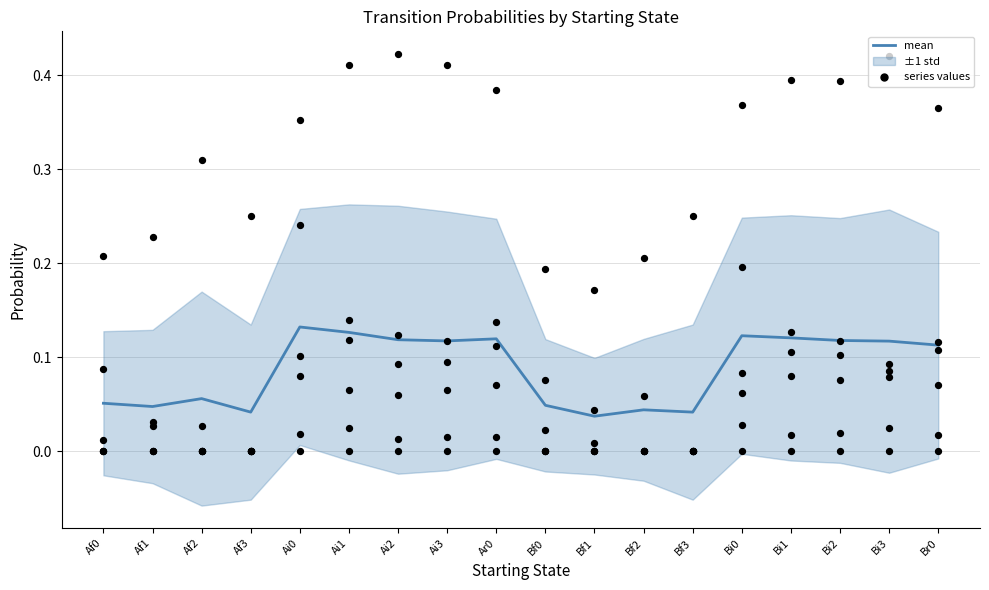

At how many categories does at least one series exceed 0?

18